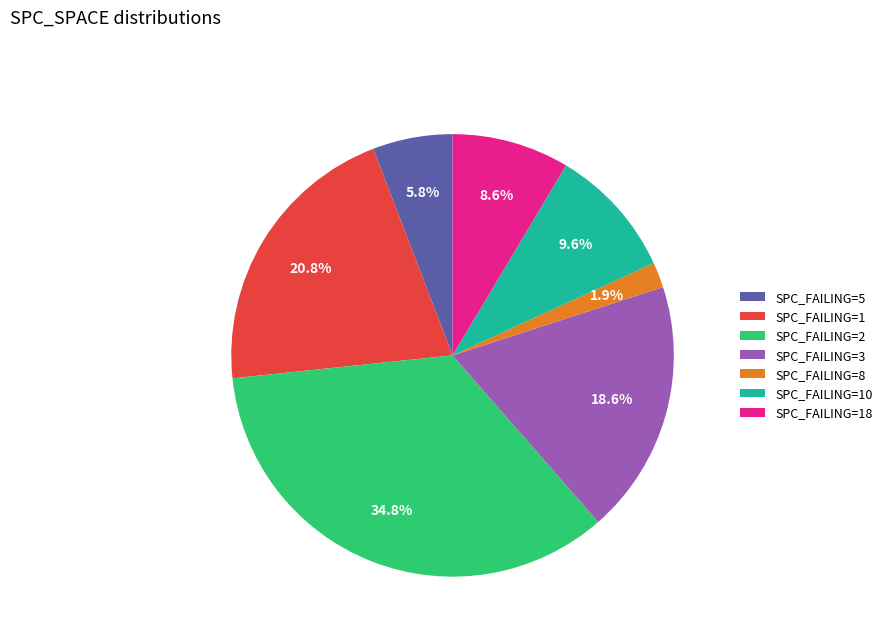

Rank the categories by value from lowest to highest.

SPC_FAILING=8, SPC_FAILING=5, SPC_FAILING=18, SPC_FAILING=10, SPC_FAILING=3, SPC_FAILING=1, SPC_FAILING=2